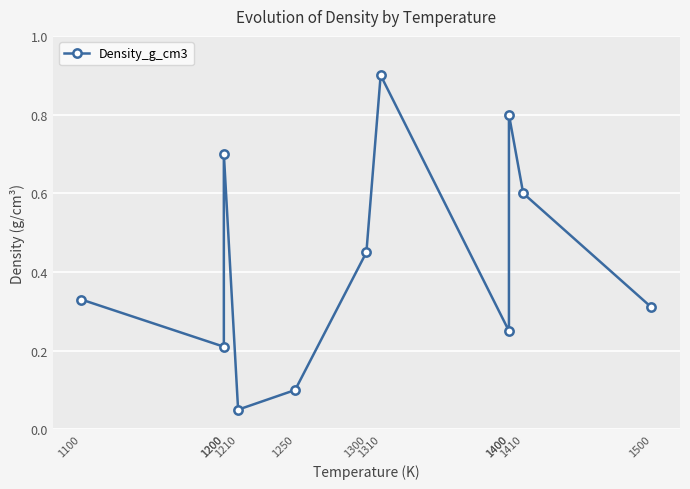

Count the number of categories in the chart.

11